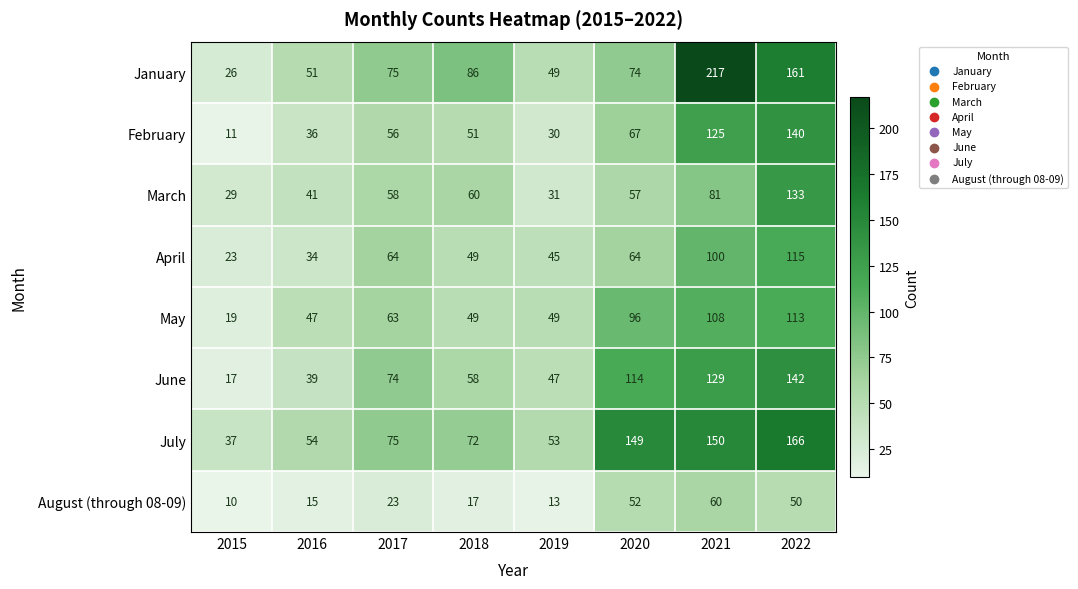

What is the difference between the February values at 2022 and 2016?

104